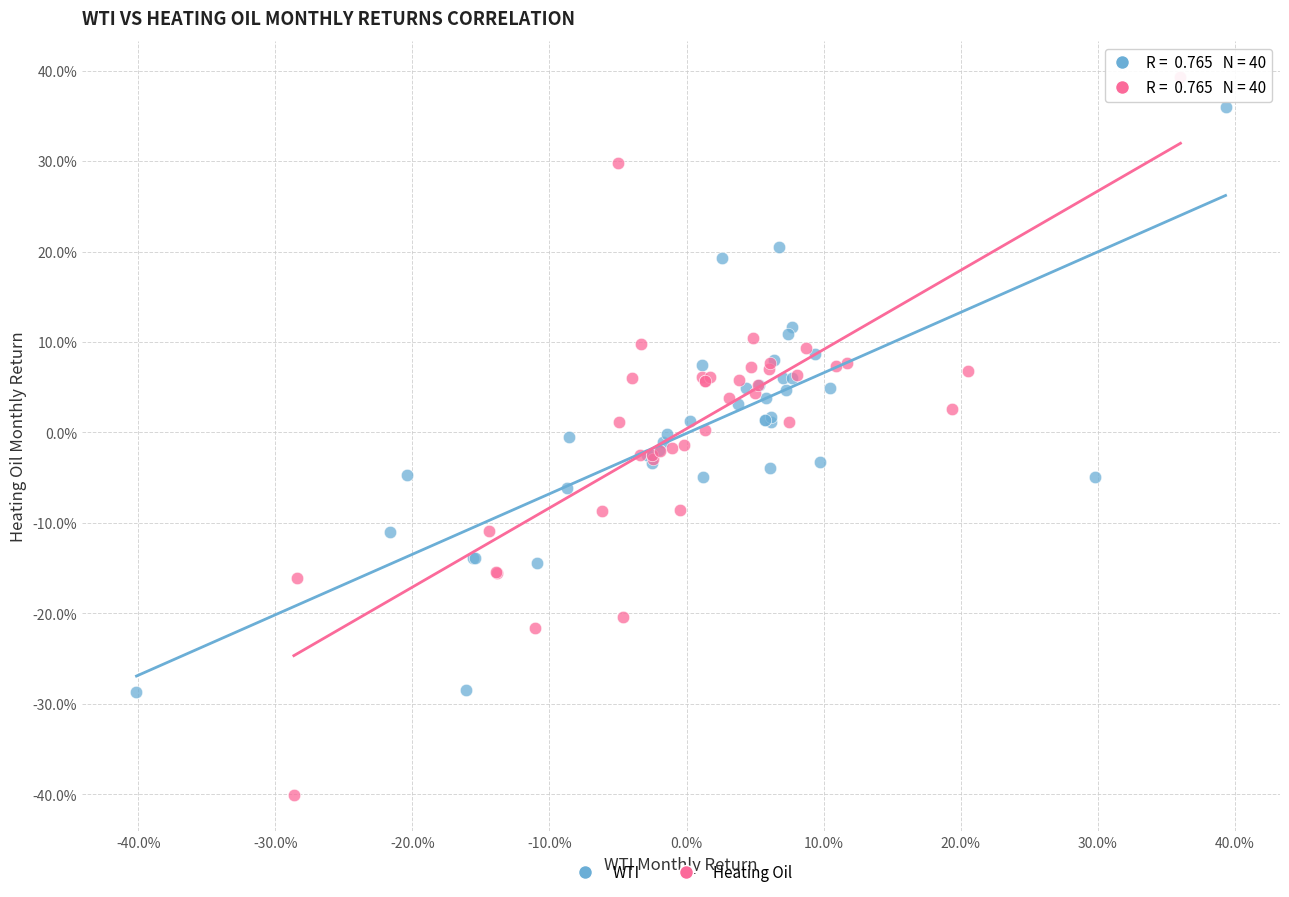

Which series reaches the minimum Y coordinate?

Heating Oil